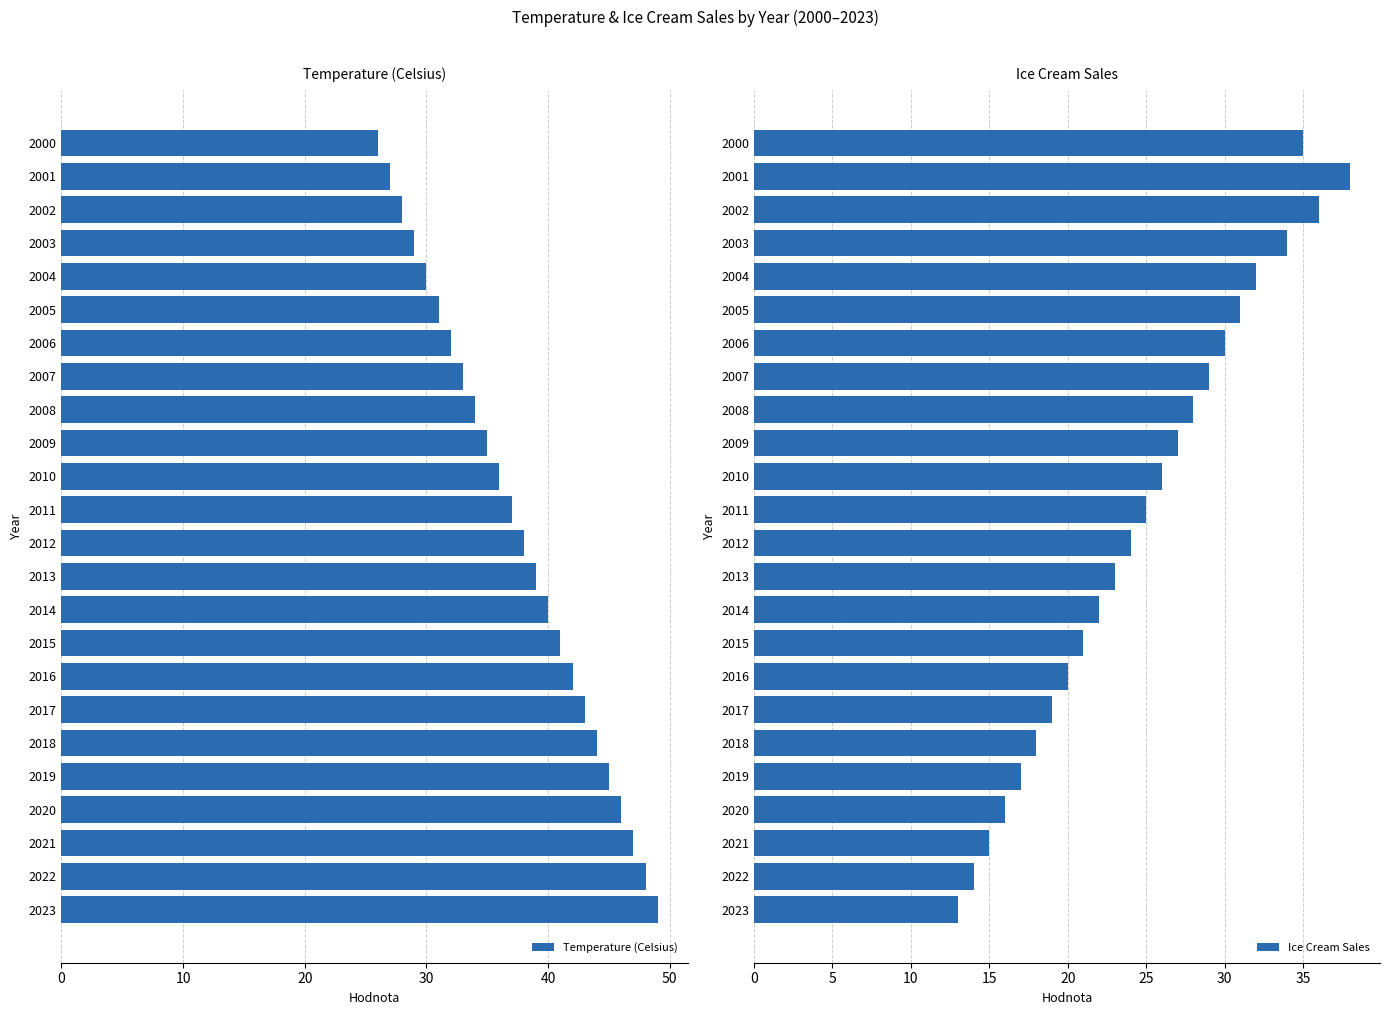

The Temperature (Celsius) series shows 21 at 2017. True or false?

False